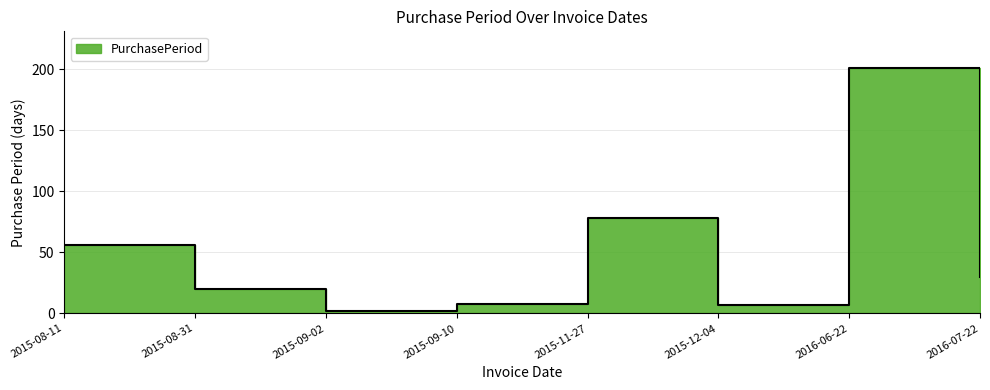

What position from the right is 2016-07-22?

1